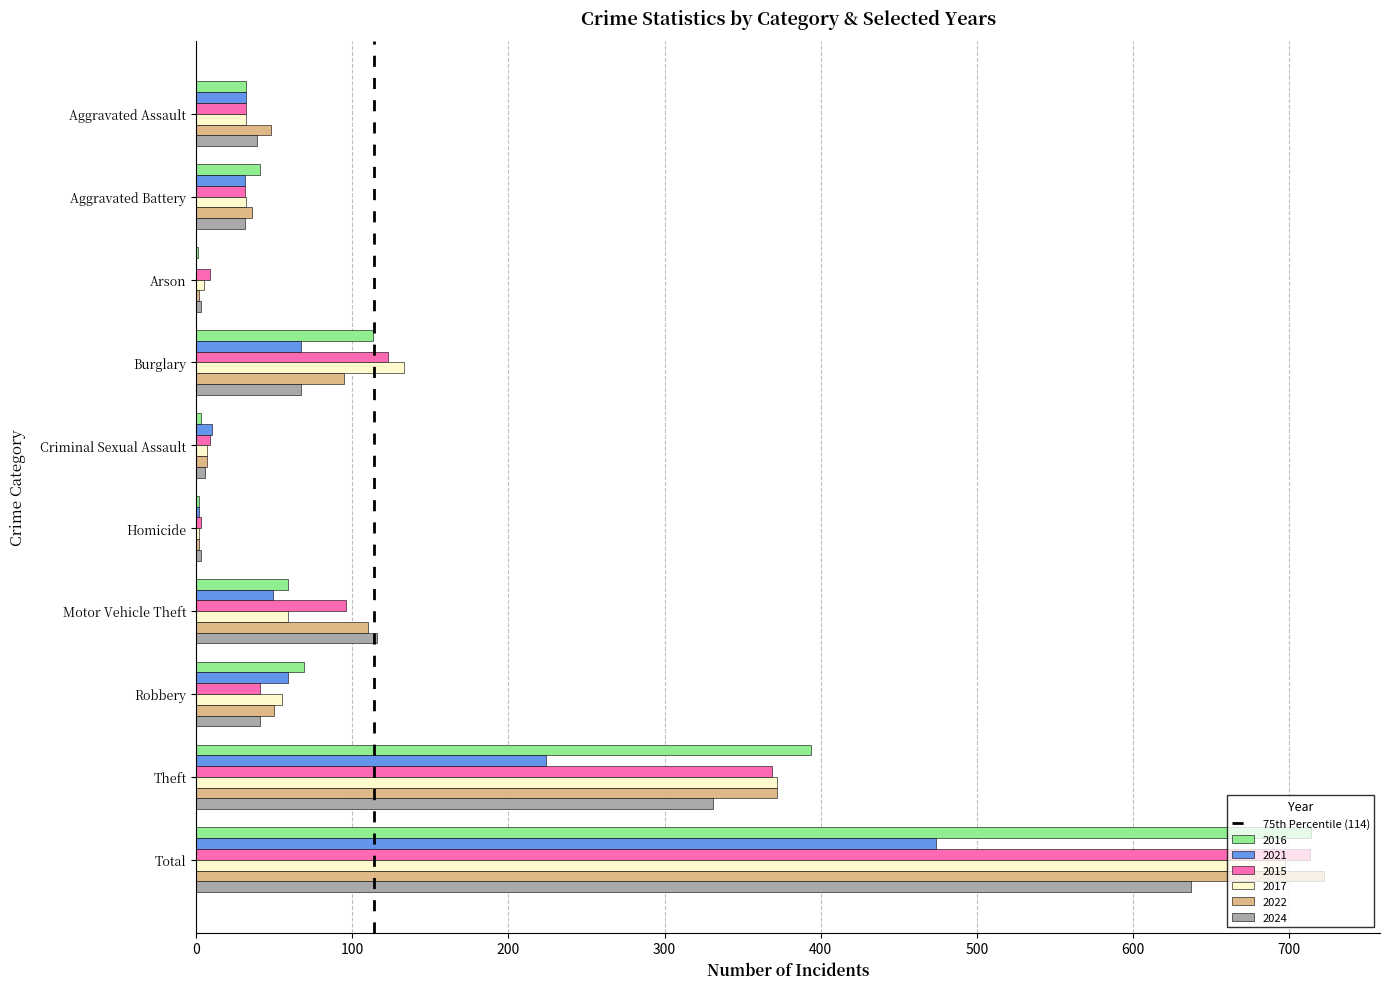

What is the sum of the 2015 values at Aggravated Battery and Motor Vehicle Theft?

127